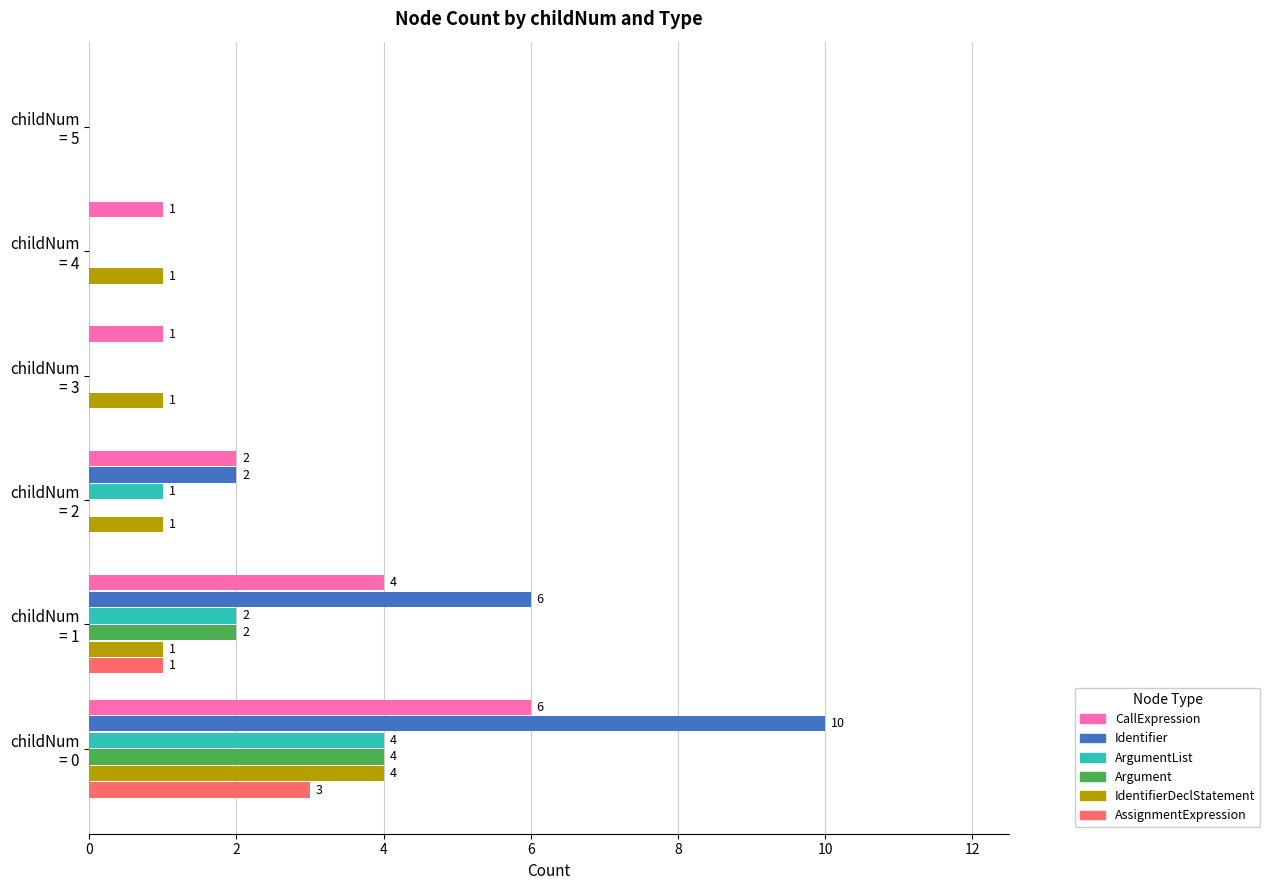

Which series has the widest spread of values?

Identifier